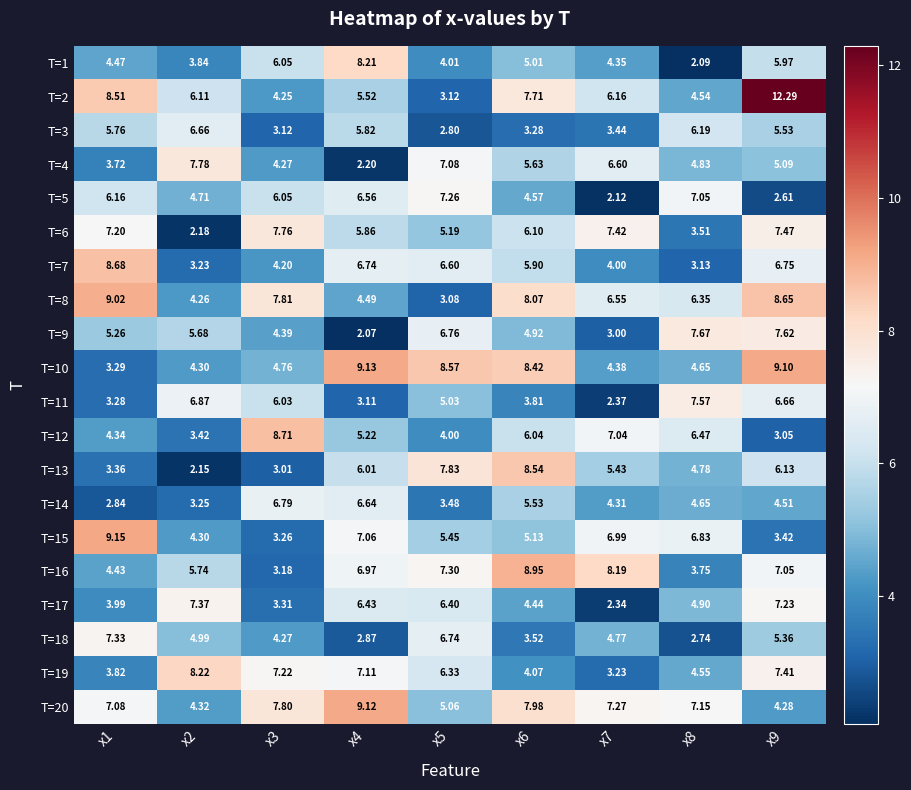

Is the value of T=17 at x9 greater than the value of T=7 at x6?

Yes